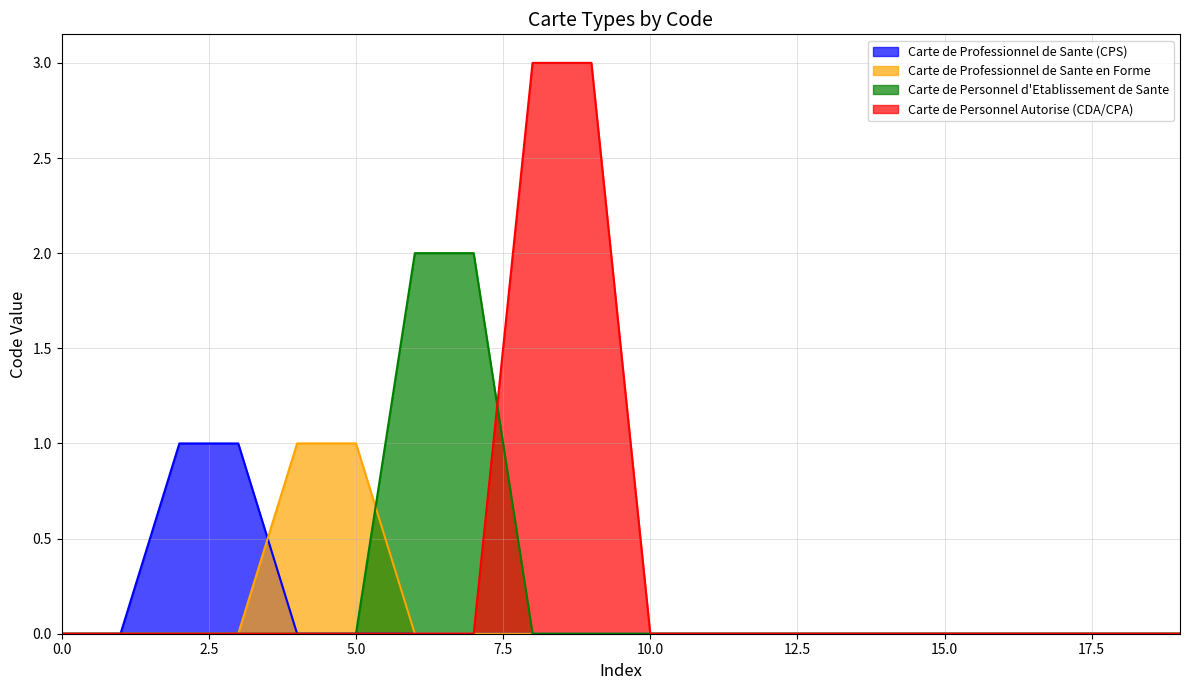

What is the highest value of the Carte de Professionnel de Sante en Forme series?

1